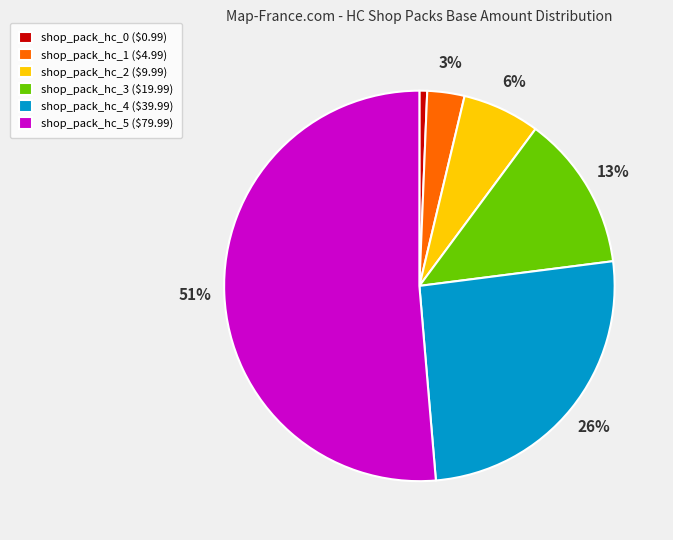

Is there any slice that represents more than half of the pie?

Yes